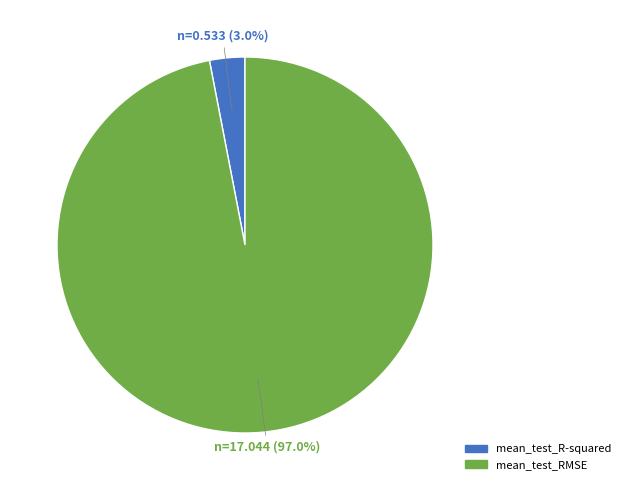

Which slice is the smallest?

mean_test_R-squared